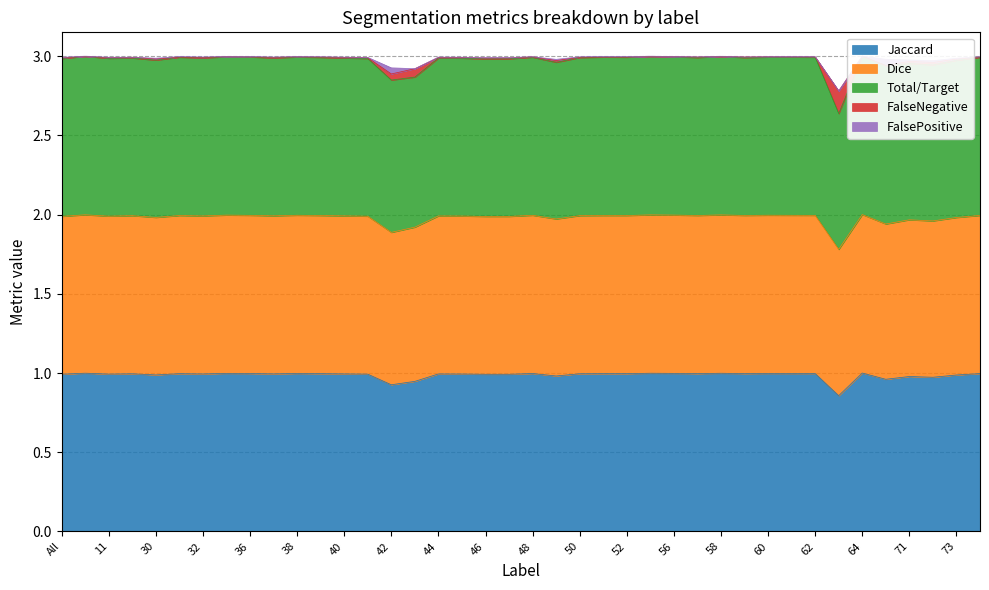

The value of Jaccard at 56 is 1.0. True or false?

True